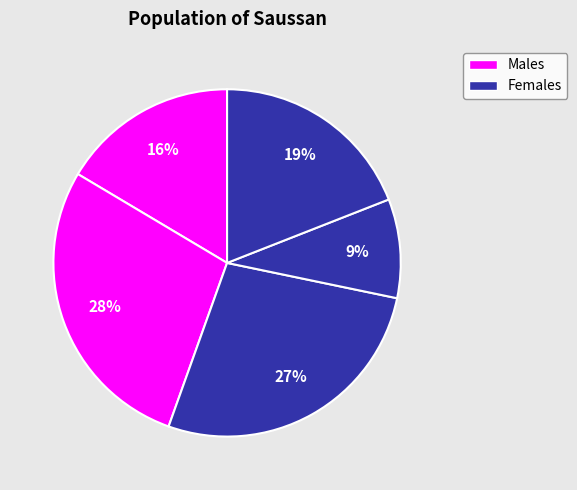

Count the number of slices in the pie.

5